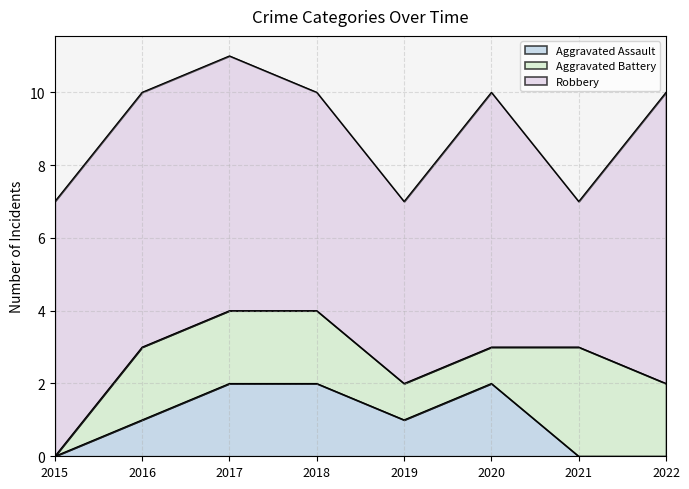

What is the sum of the Aggravated Battery values at 2018 and 2022?

4